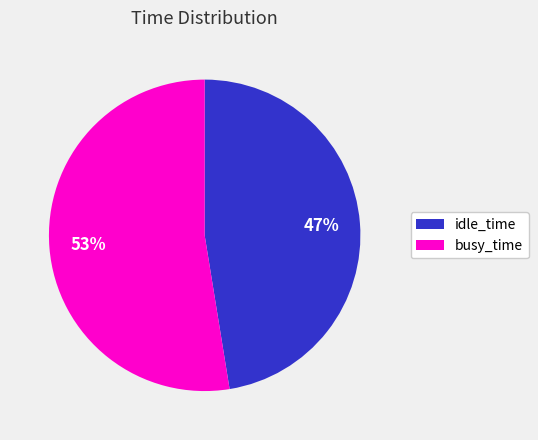

What percentage is the busy_time slice, to the nearest percent?

53%